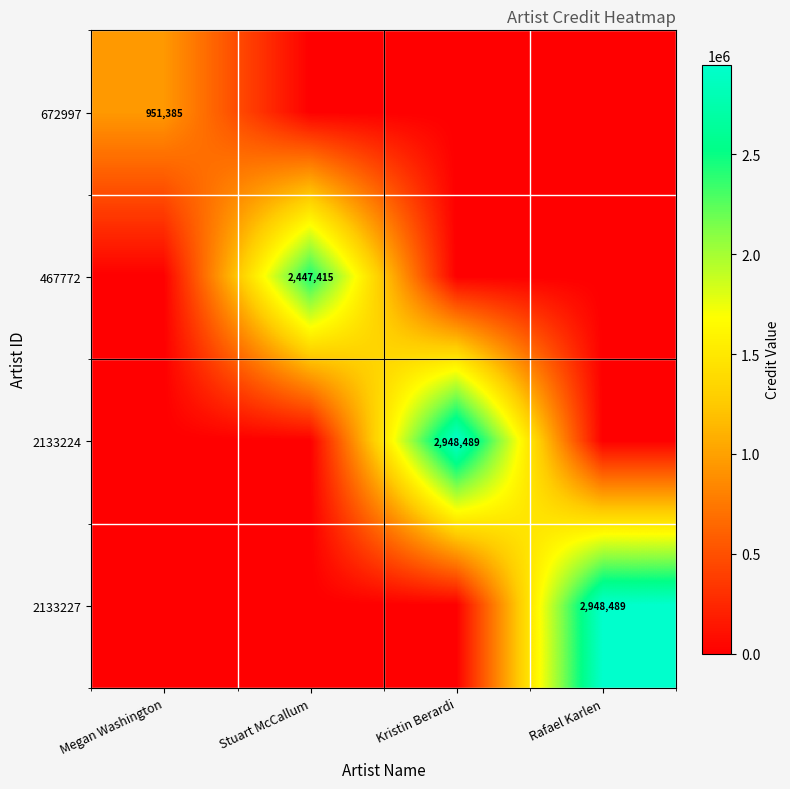

The 2133224 series shows 2948489 at Kristin Berardi. True or false?

True